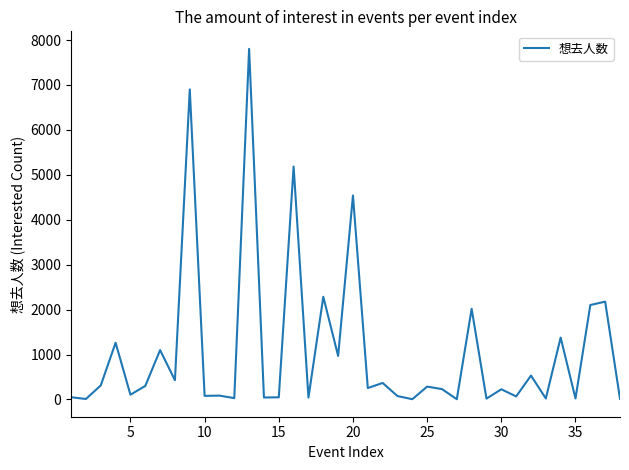

What is the maximum value shown in the chart?

7803